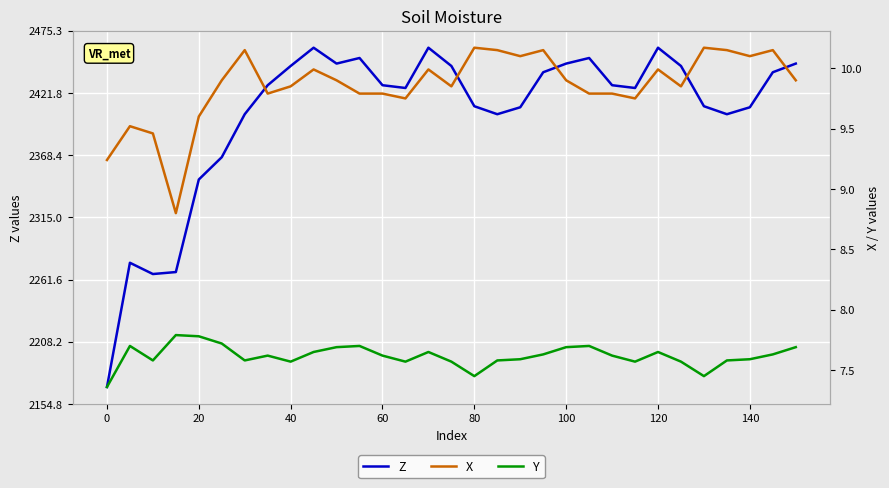

True or false: Z has a value of 3242.3 at 100.

False